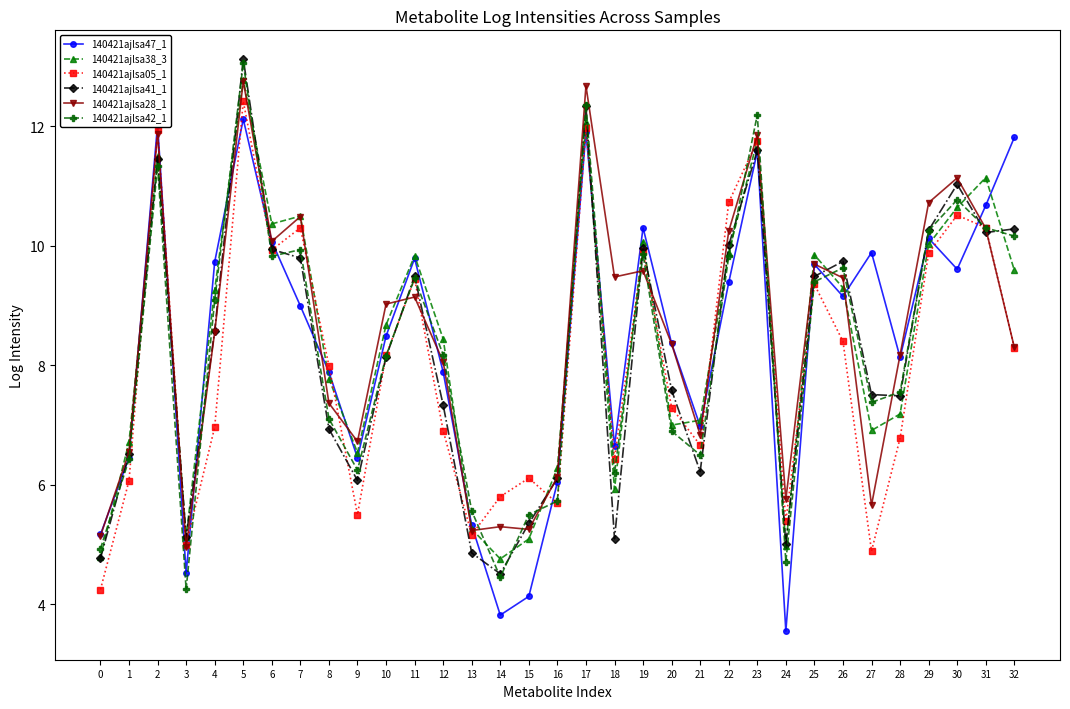

What is the total value across all series at 9?

37.5